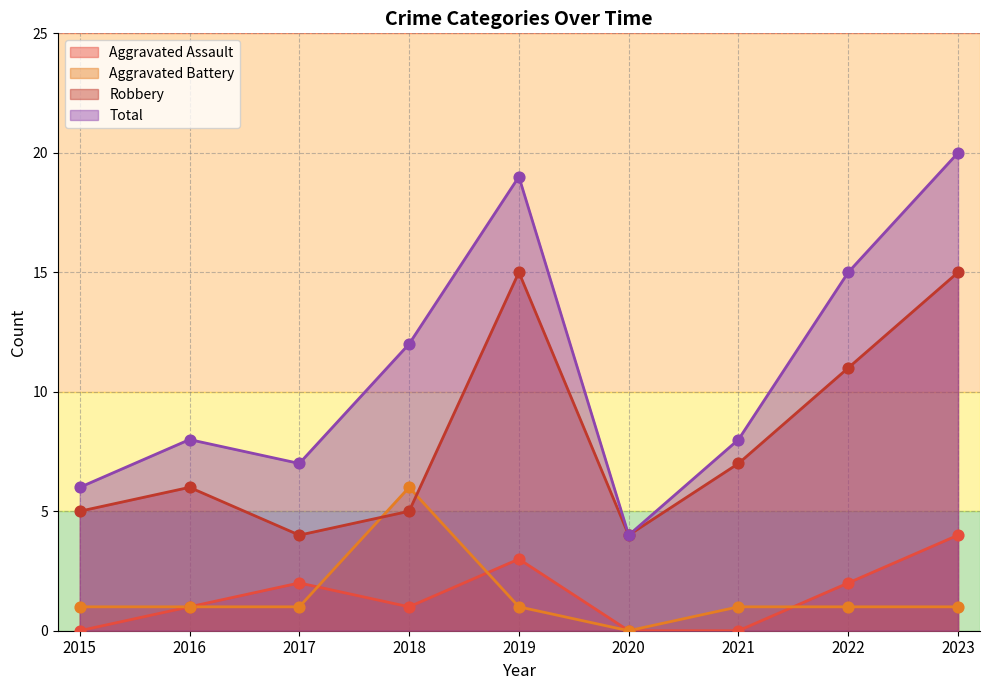

Which series has the largest Y range (max minus min)?

Total